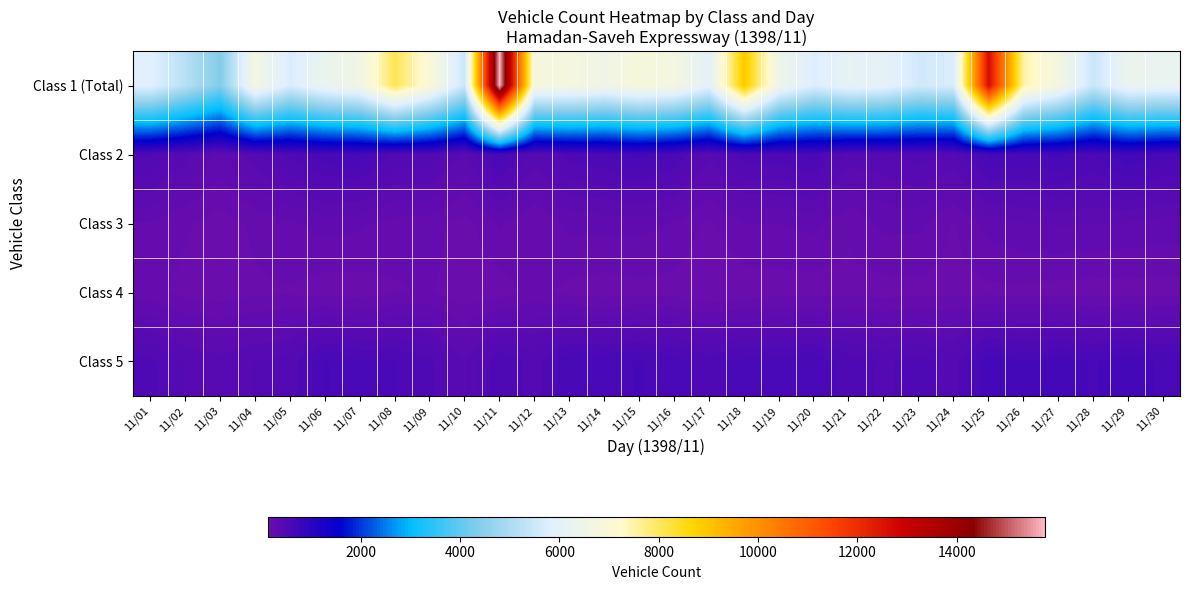

What is the spread (max minus min) of values at 11/07?

6406